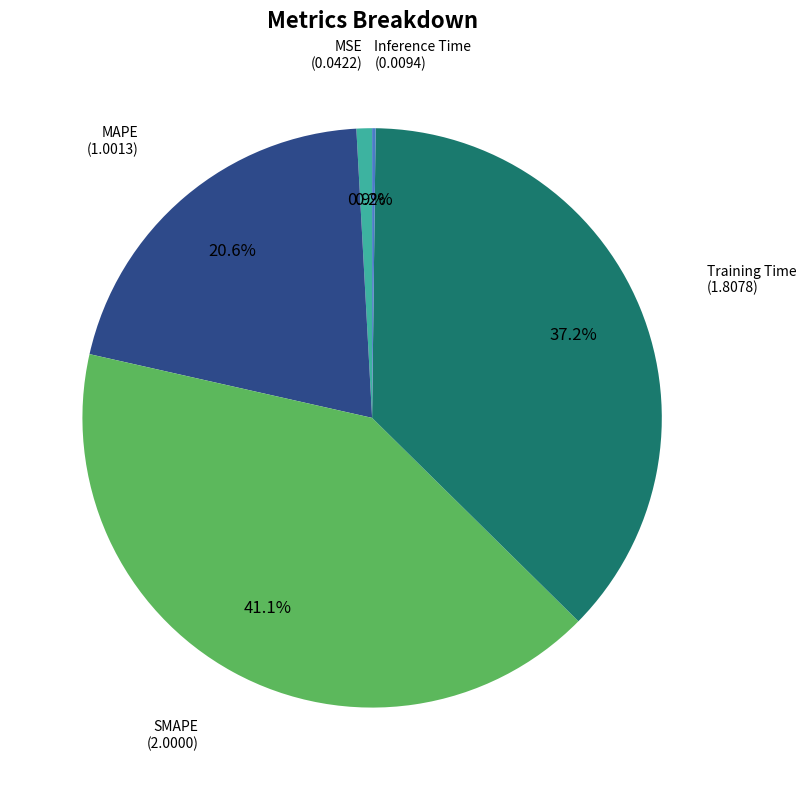

Does any single category account for the majority?

No